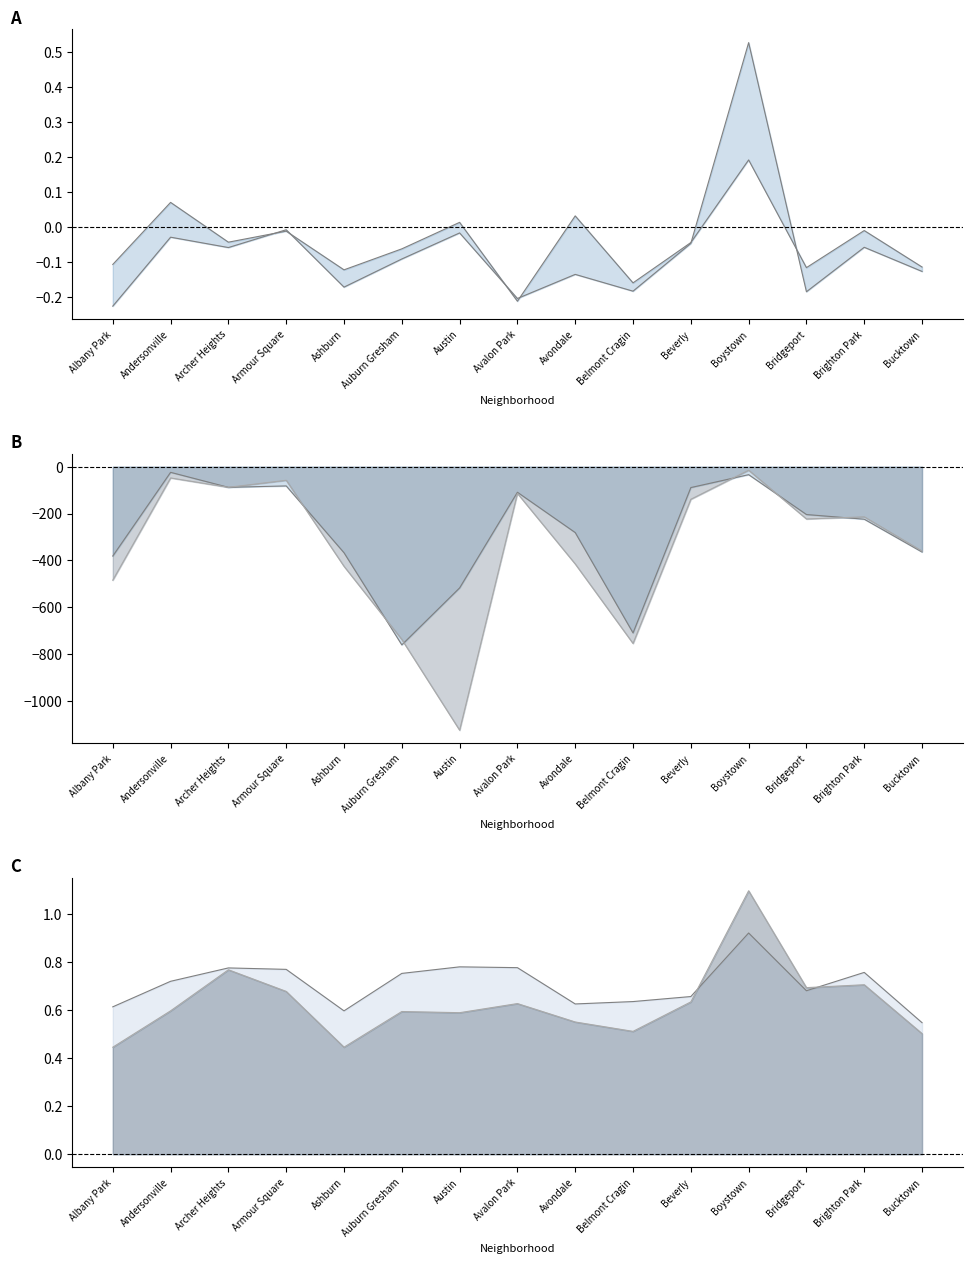

What is the sum of the 2021 line values at Bucktown and Armour Square?

1.3